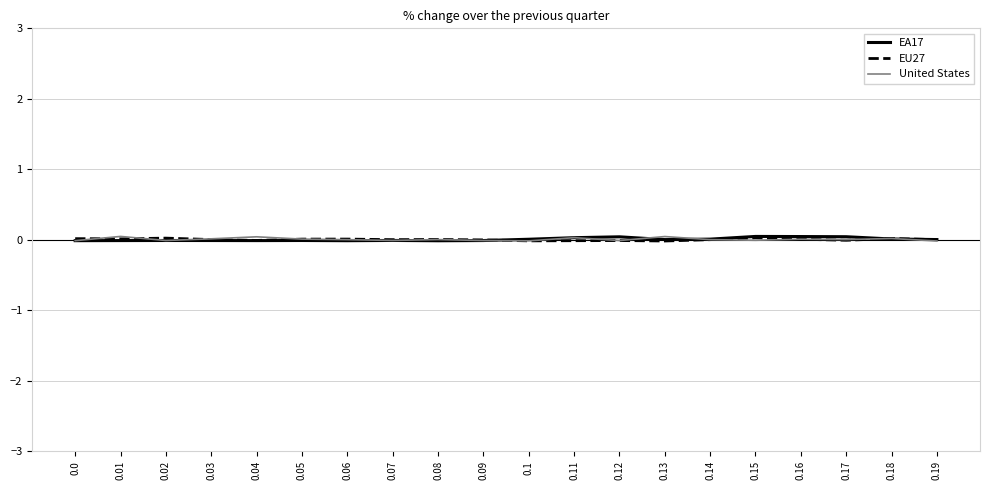

Is the value of EA17 at 0.04 greater than the value of United States at 0.03?

No